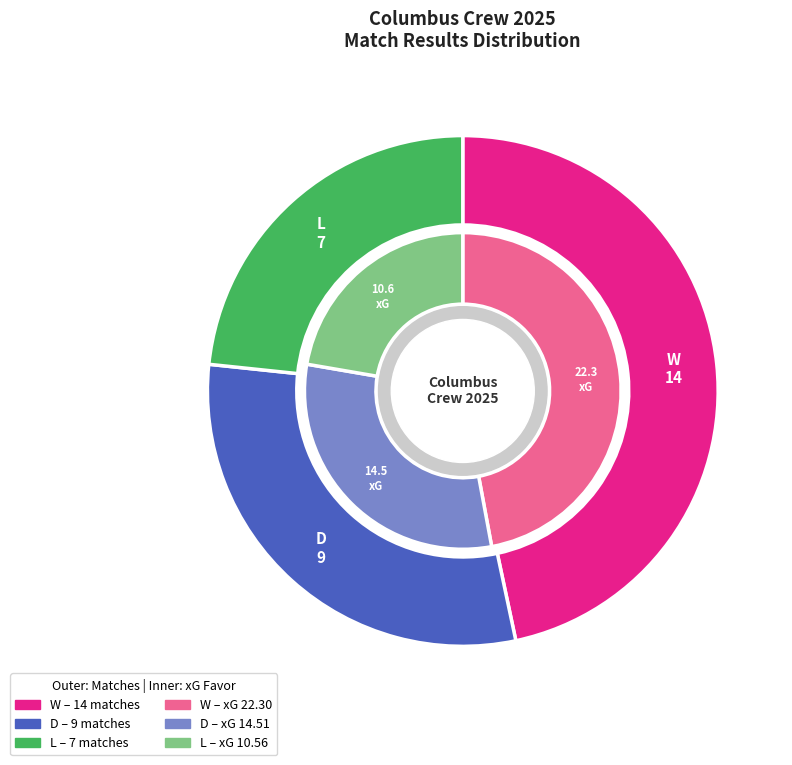

What is the change in value from D to L?

-2